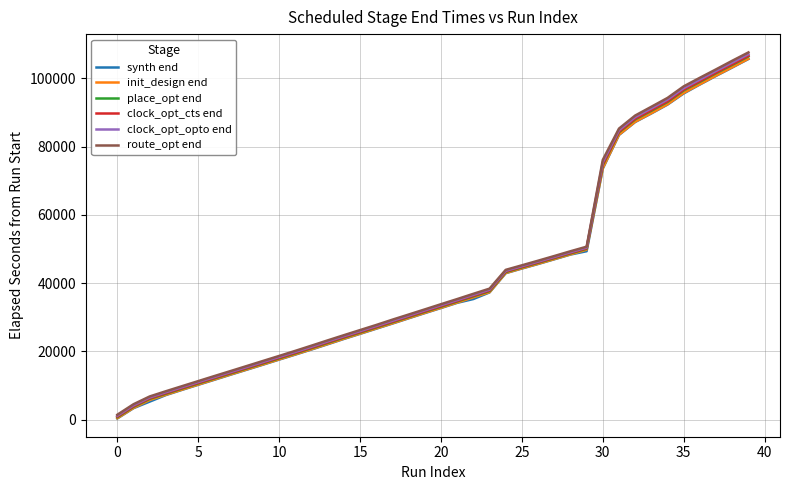

Which series has the largest range (max minus min)?

route_opt end